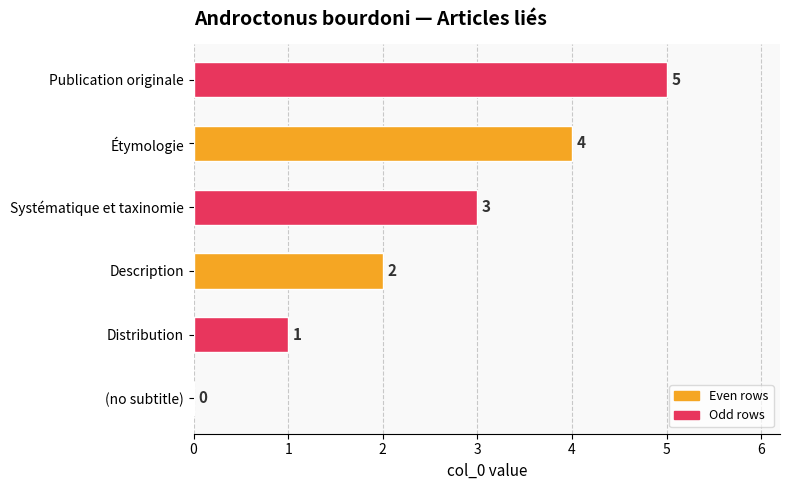

The value at Systématique et taxinomie is 3. True or false?

True